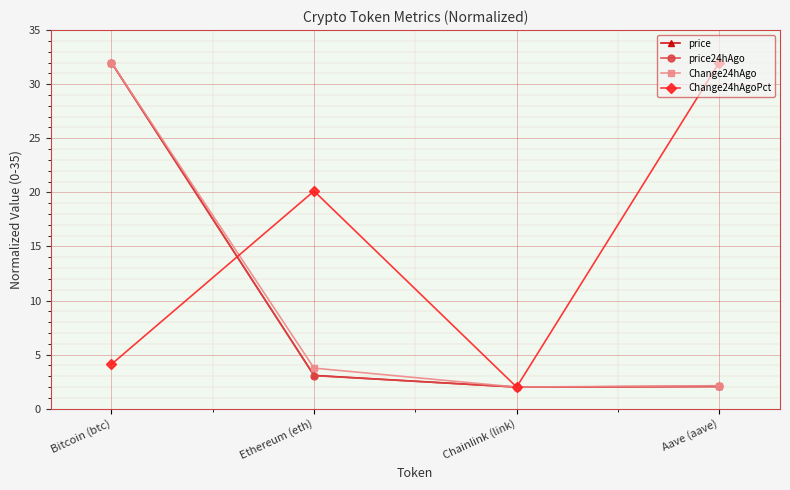

Which series ends up on top after the final intersection of price24hAgo and Change24hAgoPct?

Change24hAgoPct